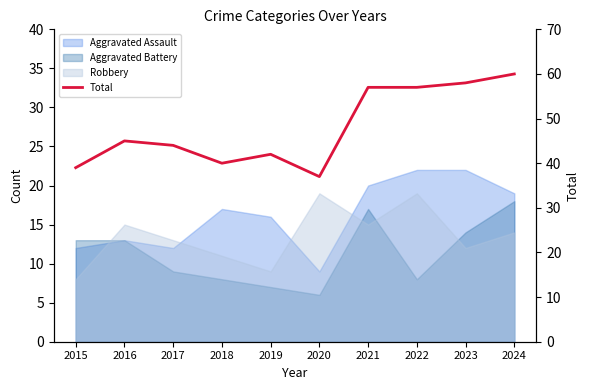

List the labels in order of value, smallest first.

2020, 2015, 2018, 2019, 2017, 2016, 2021, 2022, 2023, 2024